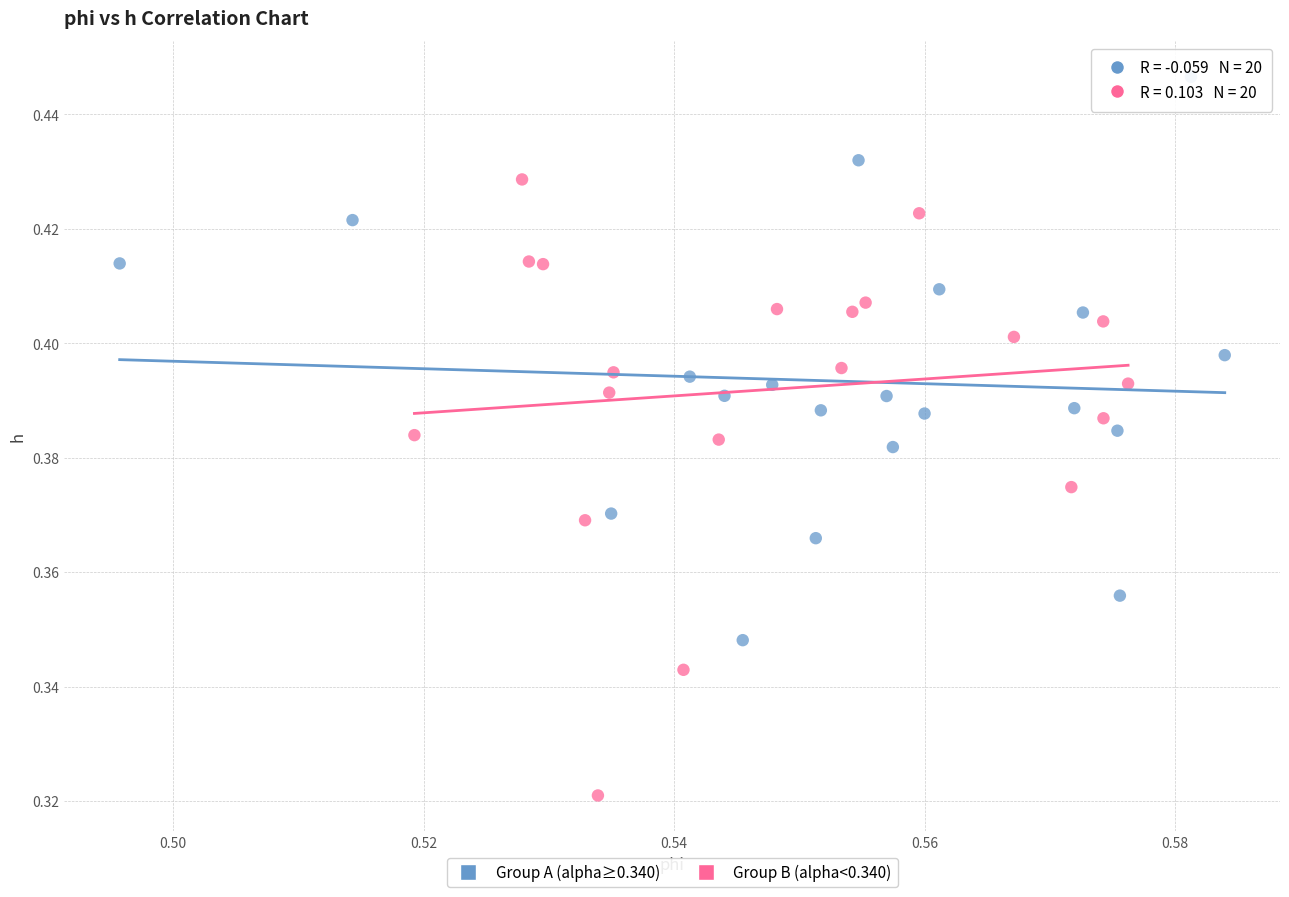

Which series contains the highest Y value?

Group A (alpha≥0.340)